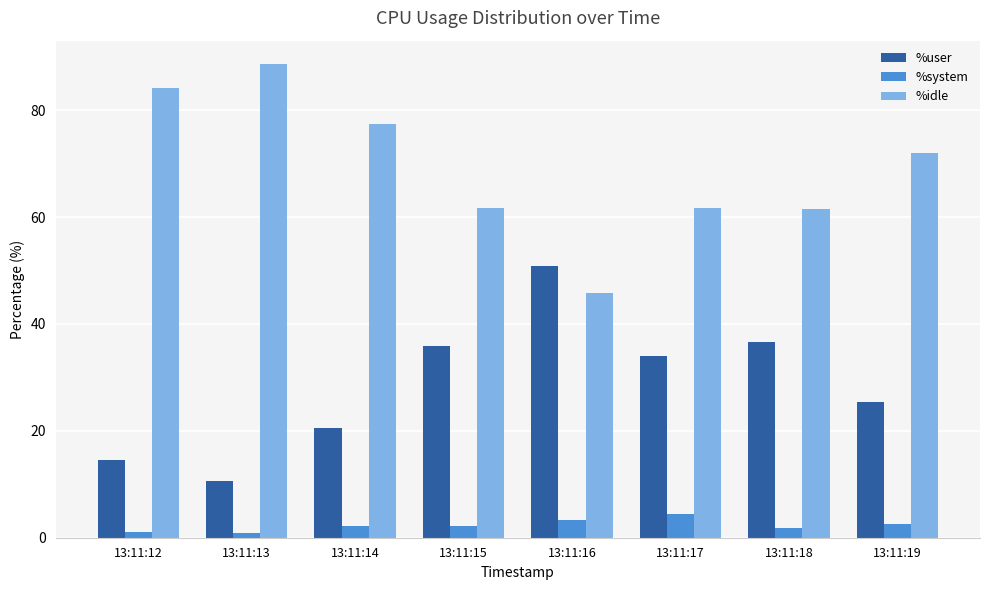

At how many categories does at least one series exceed 69?

4